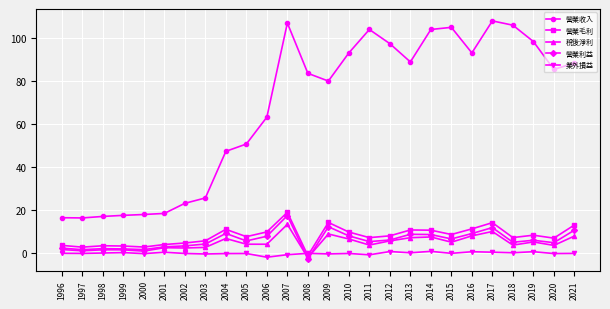

After their last crossing, which series has the higher values: 業外損益 or 營業毛利?

營業毛利